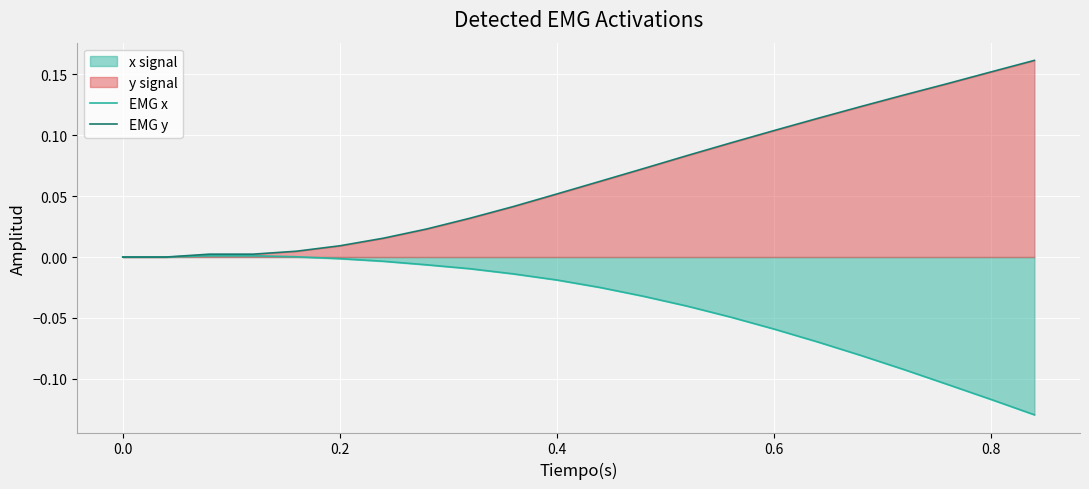

Rank the series by their average value, from lowest to highest.

EMG x, EMG y